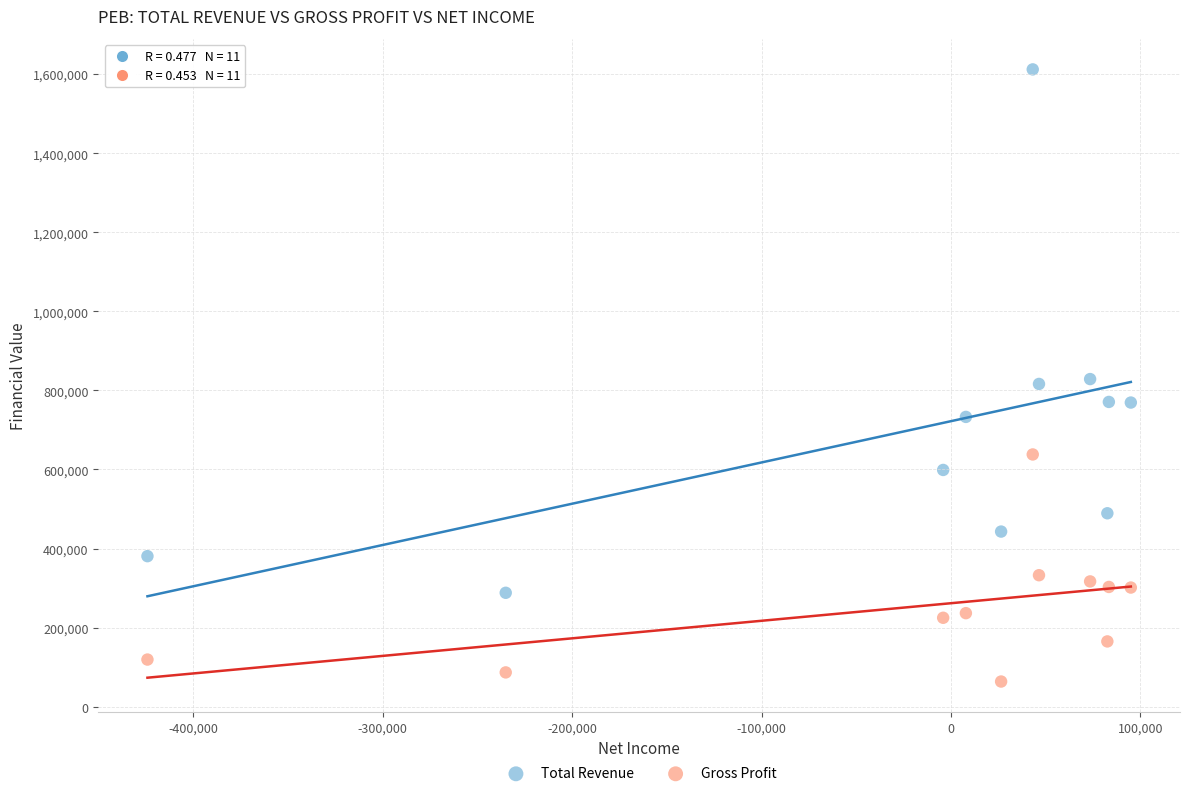

Which series contains the highest Y value?

Total Revenue